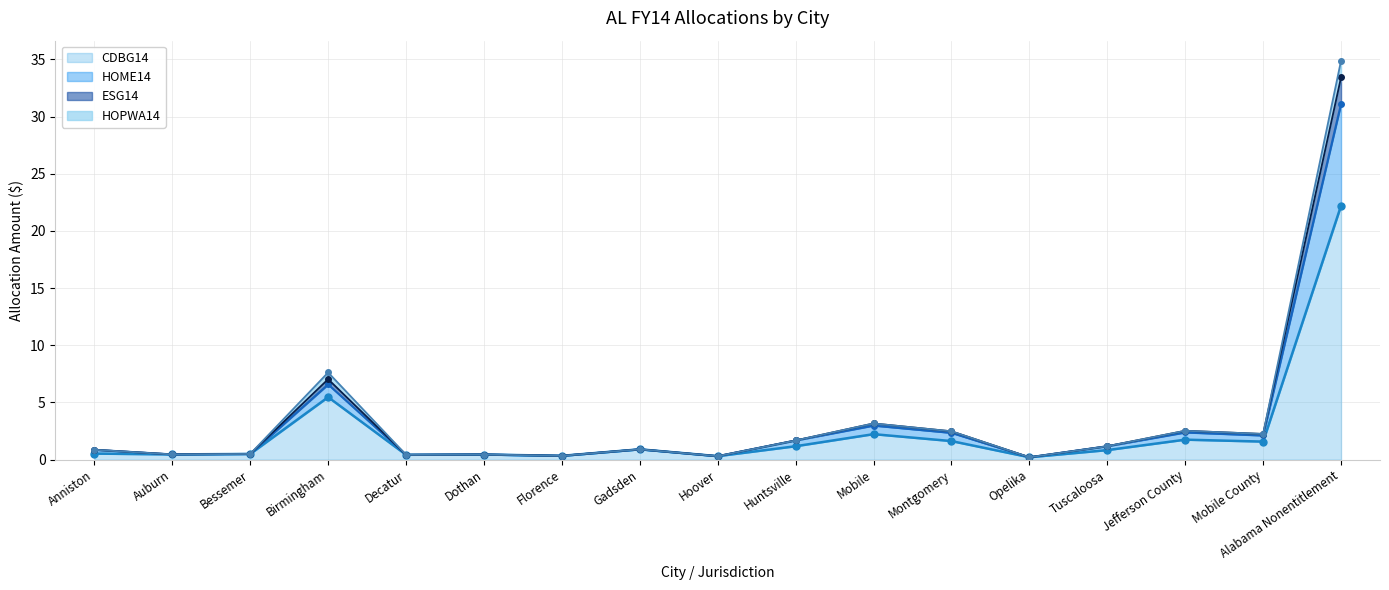

The CDBG14 series shows 1.7 at Jefferson County. True or false?

True